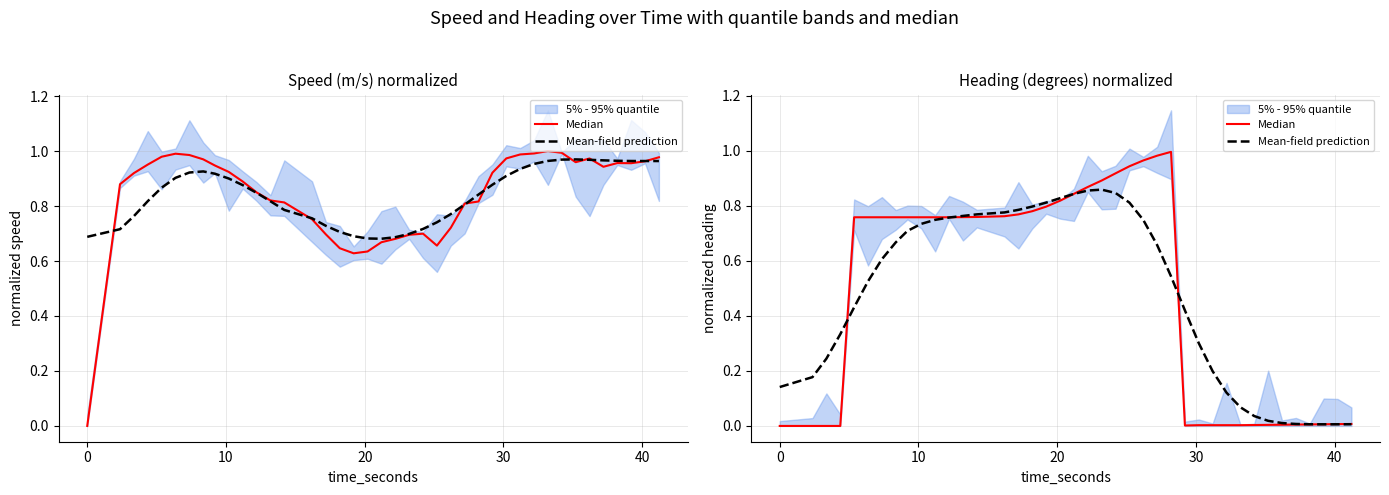

How many categories are shown in the chart?

40